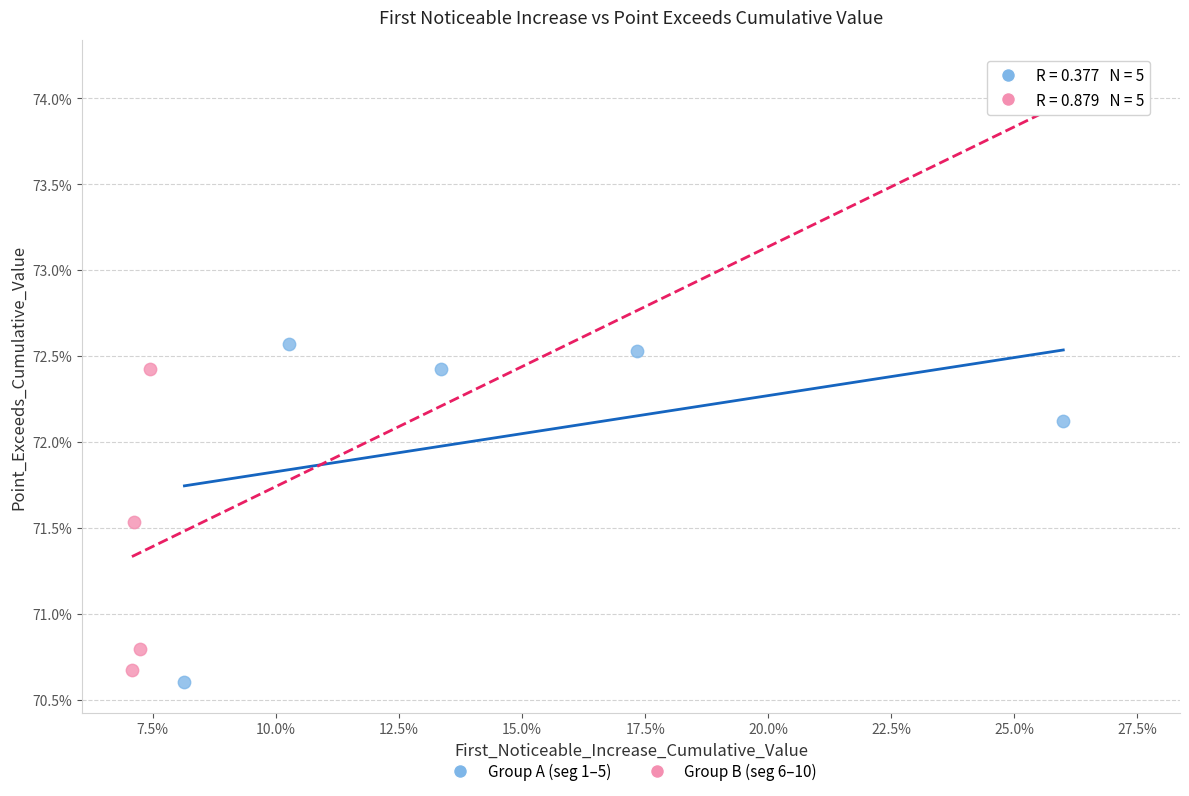

Which series reaches the maximum Y coordinate?

Group B (seg 6–10)